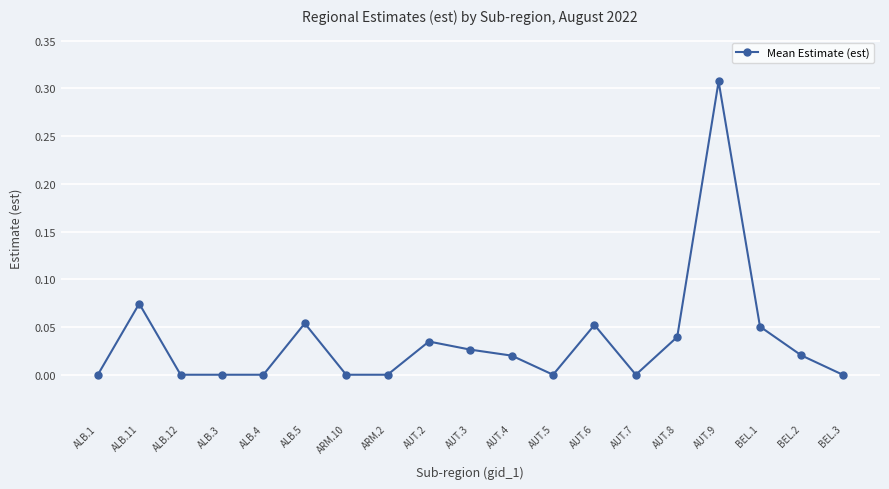

True or false: the data shows 0.0 at ALB.11.

False